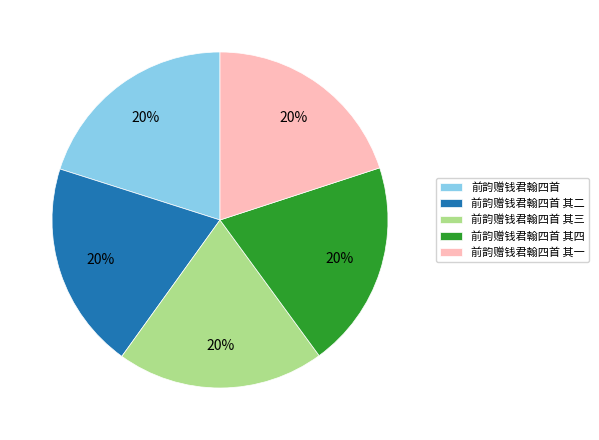

To the nearest percent, what portion does 前韵赠钱君翰四首 其三 represent?

20%